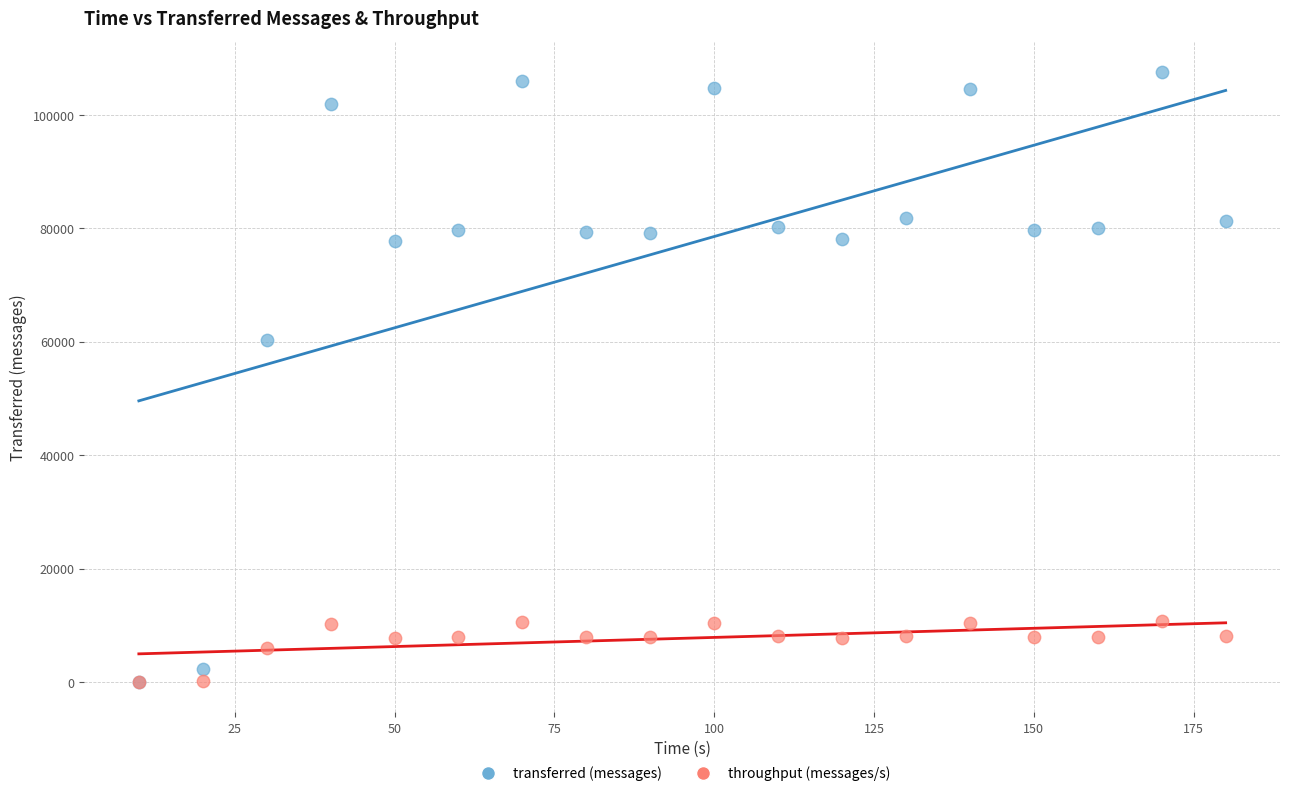

In the transferred (messages) series, what Y value is closest to 53840?

60360